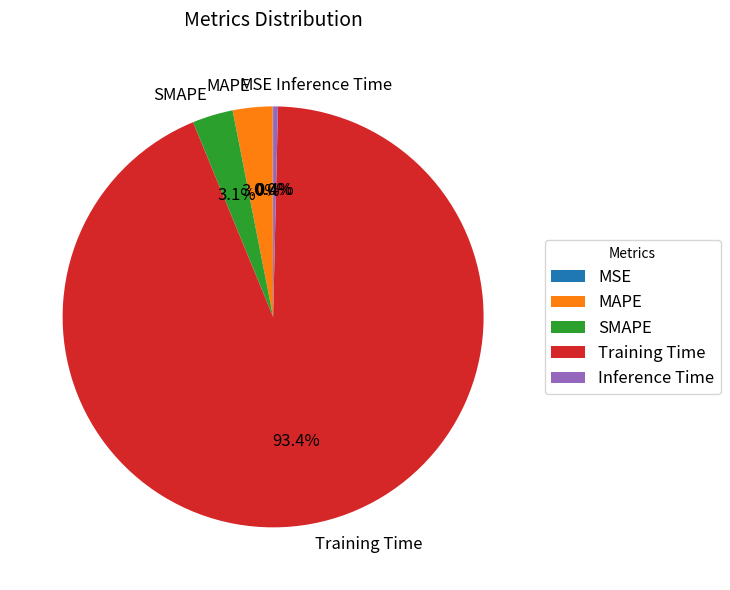

What is the largest slice in the pie chart?

Training Time